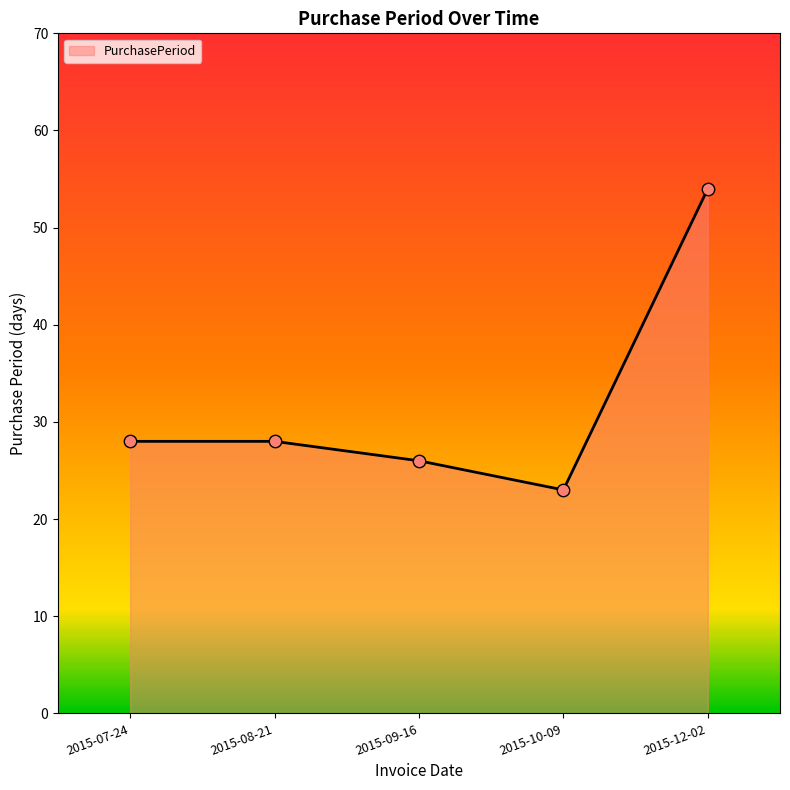

Which has a higher value, 2015-12-02 or 2015-10-09?

2015-12-02